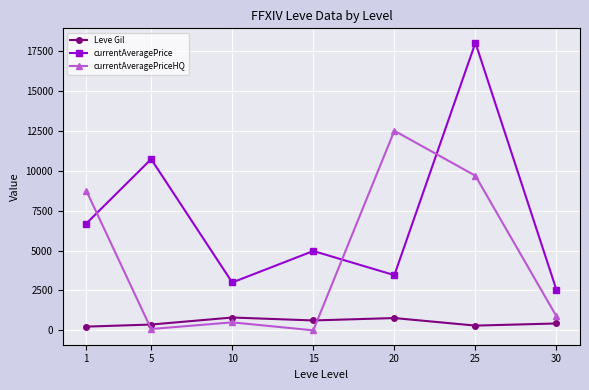

Rank the series by their average value, from lowest to highest.

Leve Gil, currentAveragePriceHQ, currentAveragePrice